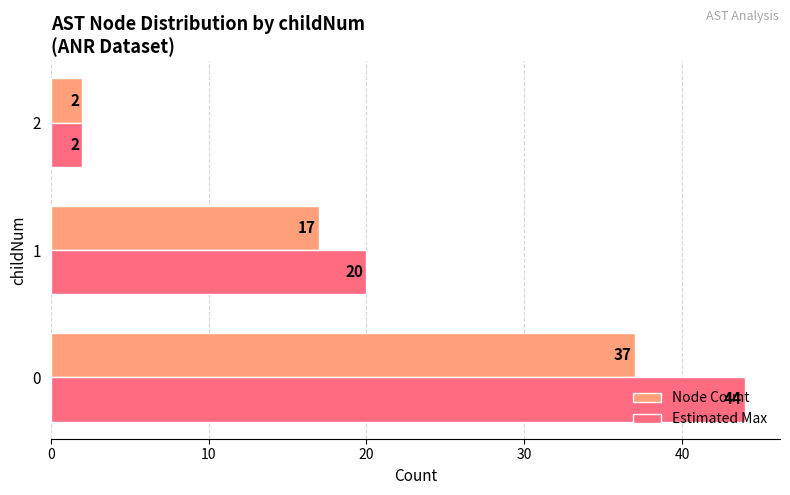

True or false: Estimated Max has a value of 65 at 0.

False